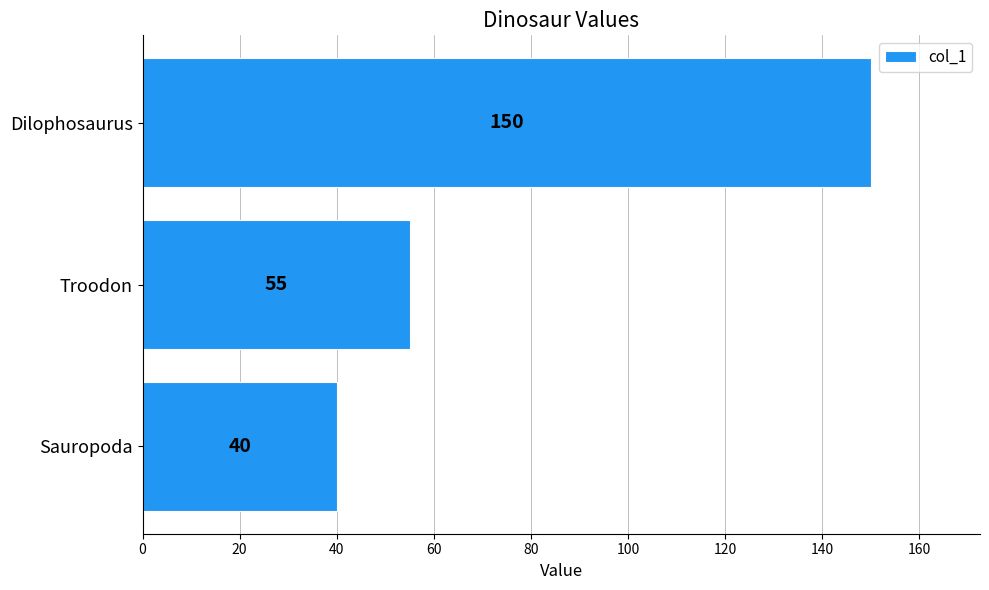

How many bars are there in total?

3